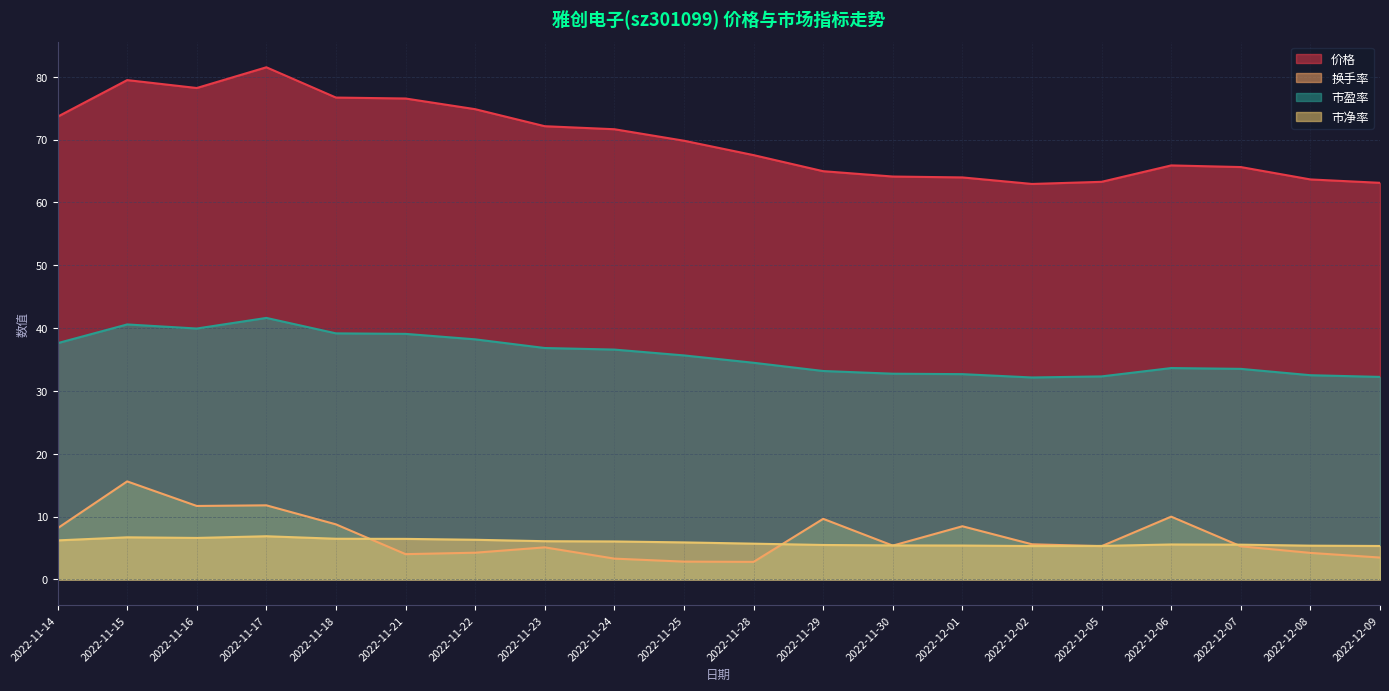

How many categories are shown in the chart?

20